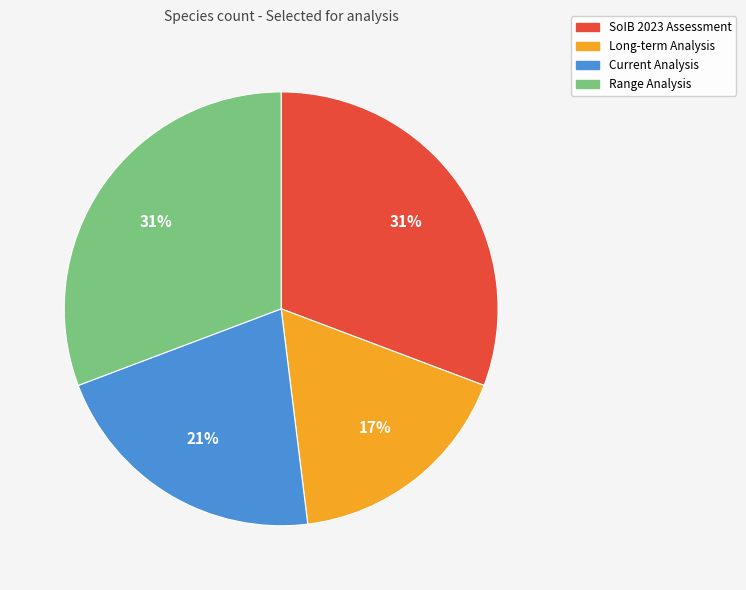

How many slices are in this pie chart?

4